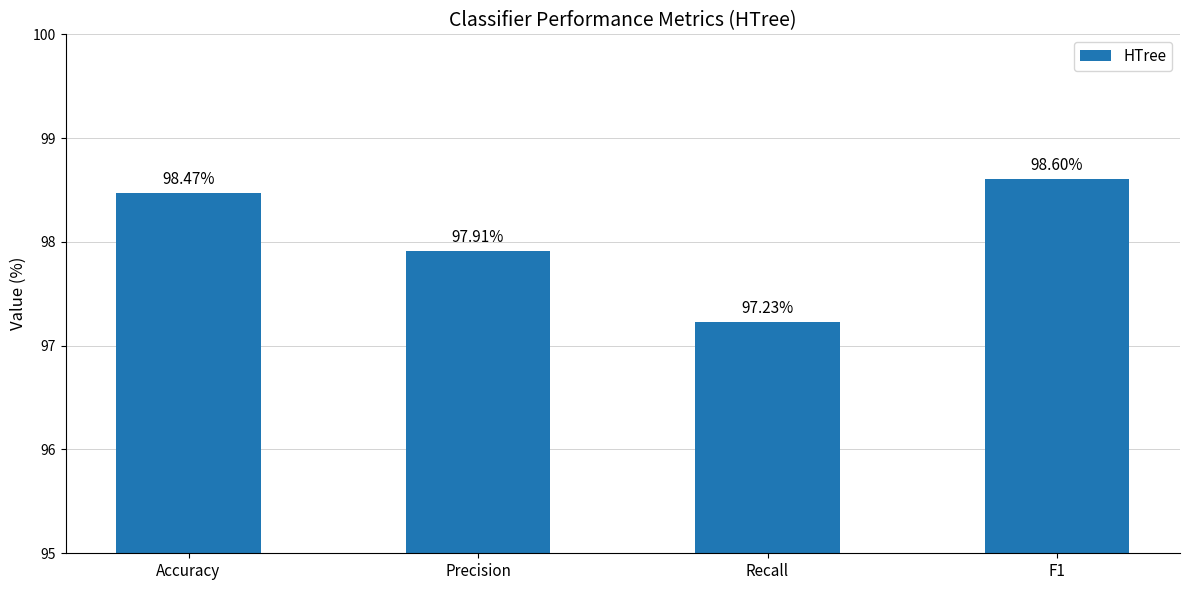

List the labels in order of value, largest first.

F1, Accuracy, Precision, Recall